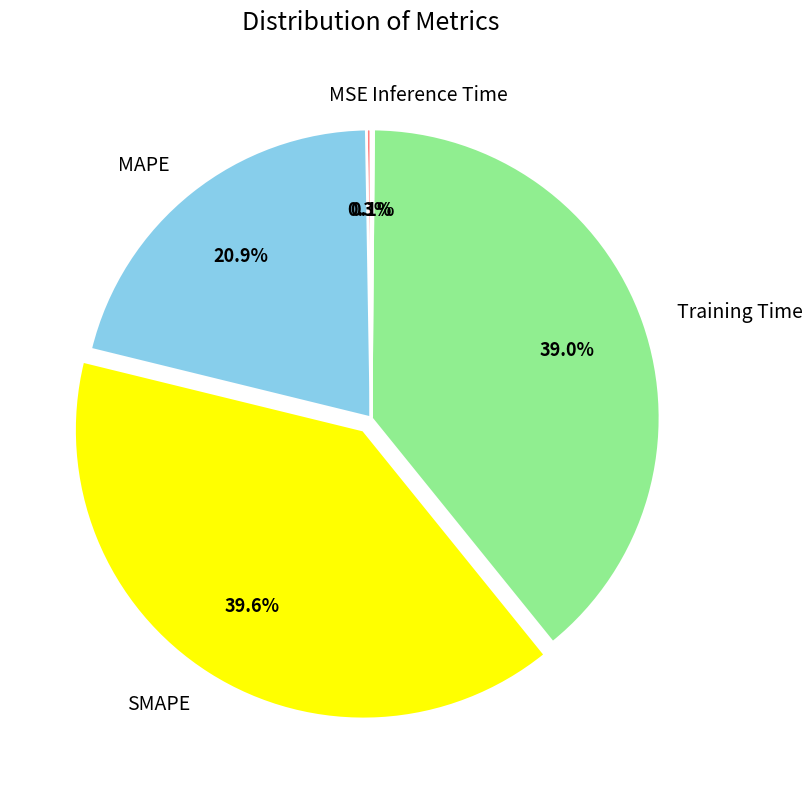

To the nearest percent, what is the difference between the largest and smallest slice percentages?

40%